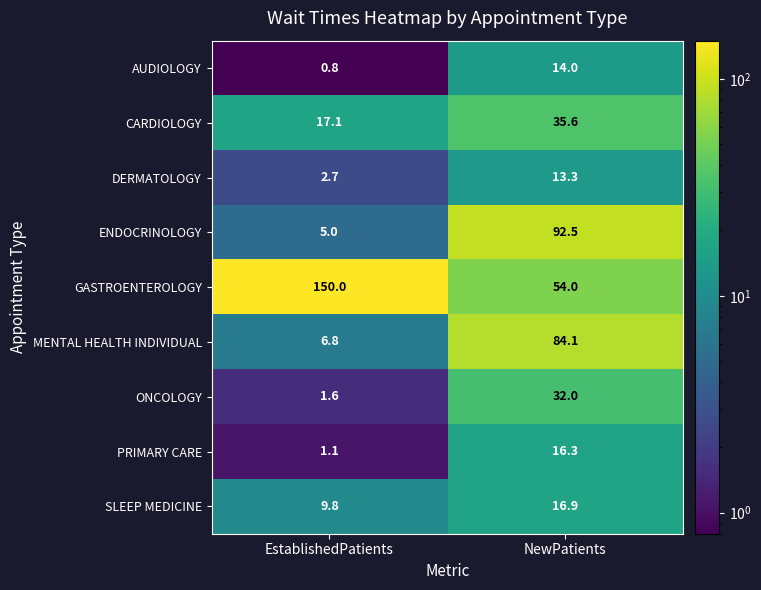

The ONCOLOGY series shows 9.3 at NewPatients. True or false?

False